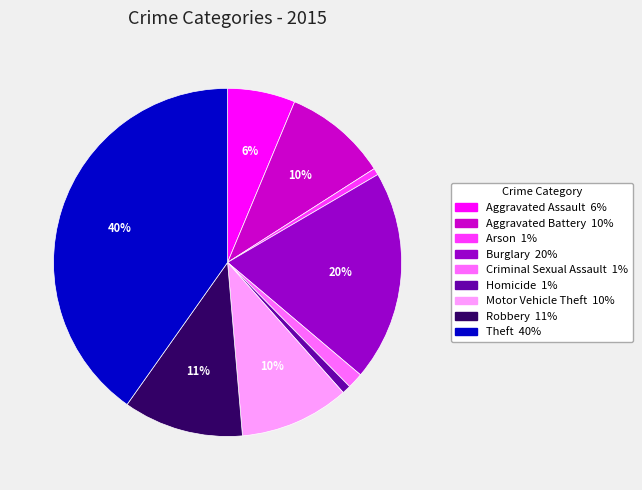

Does any single category account for the majority?

No